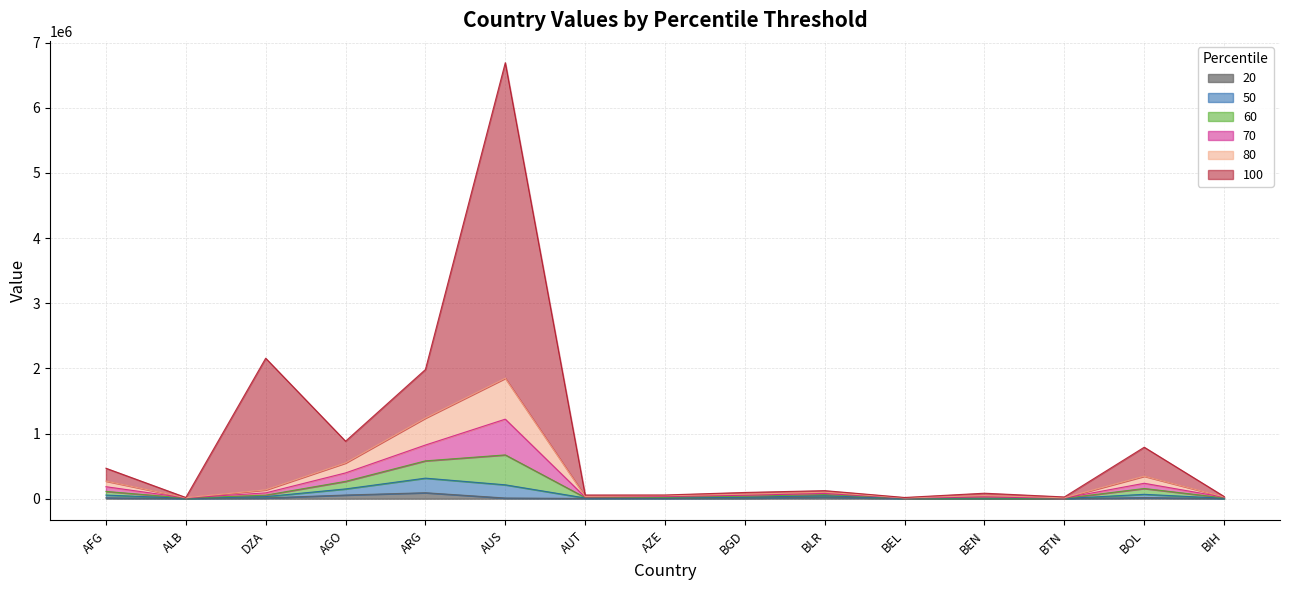

Which series has the widest spread of values?

100